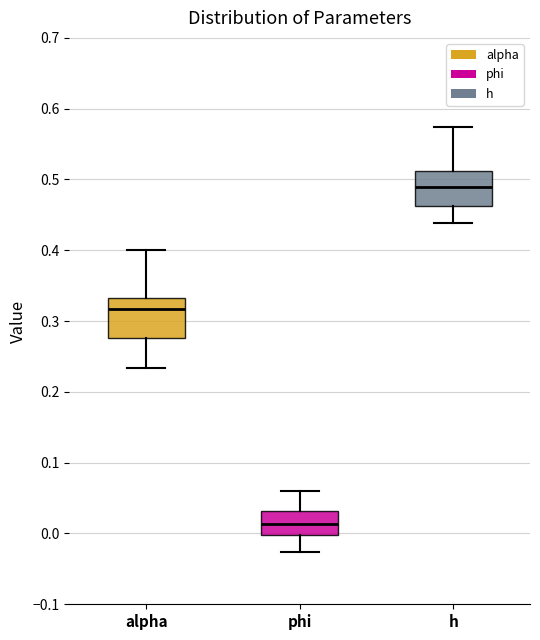

Which box has the highest median line?

h